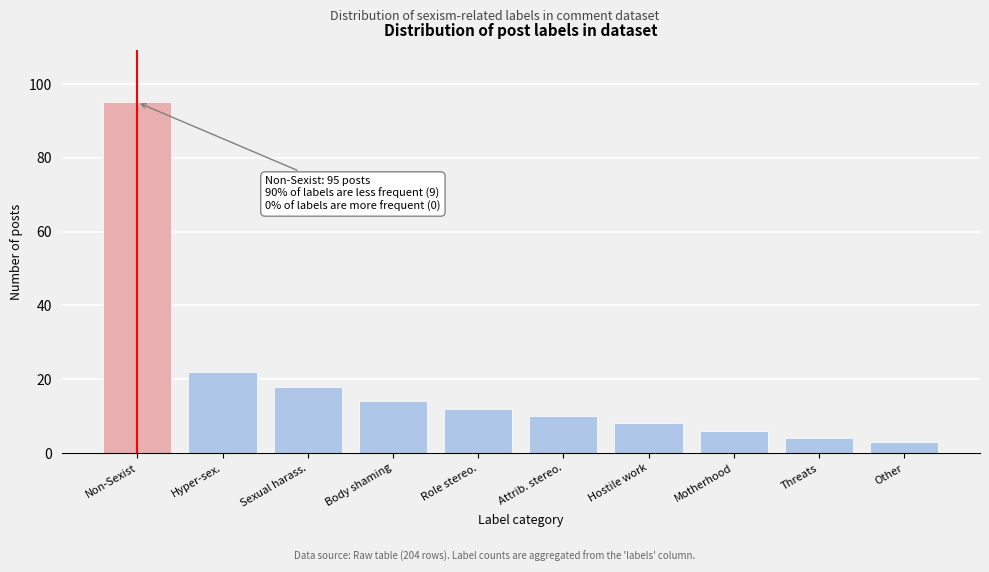

Reading right to left, extract all data points from this chart.

3	4	6	8	10	12	14	18	22	95